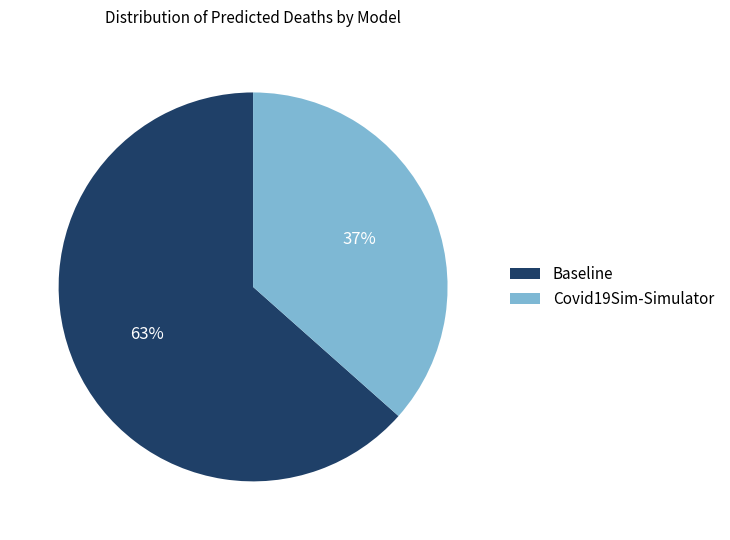

Count the number of slices in the pie.

2